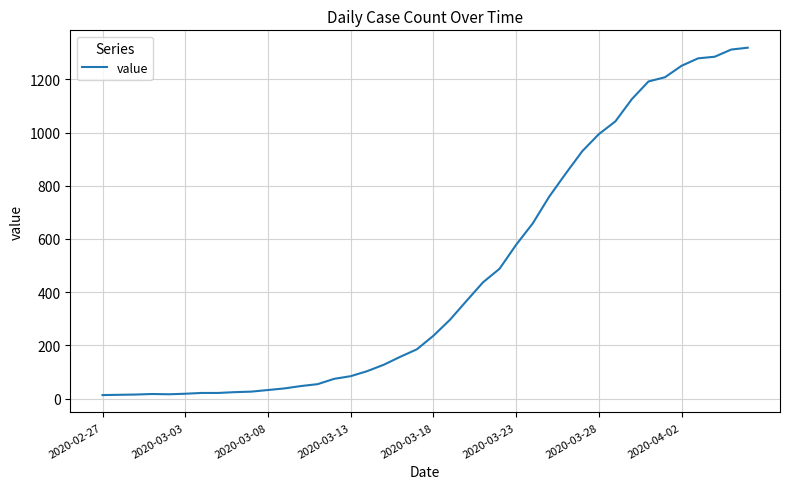

What is the difference between the maximum and minimum values?

1306